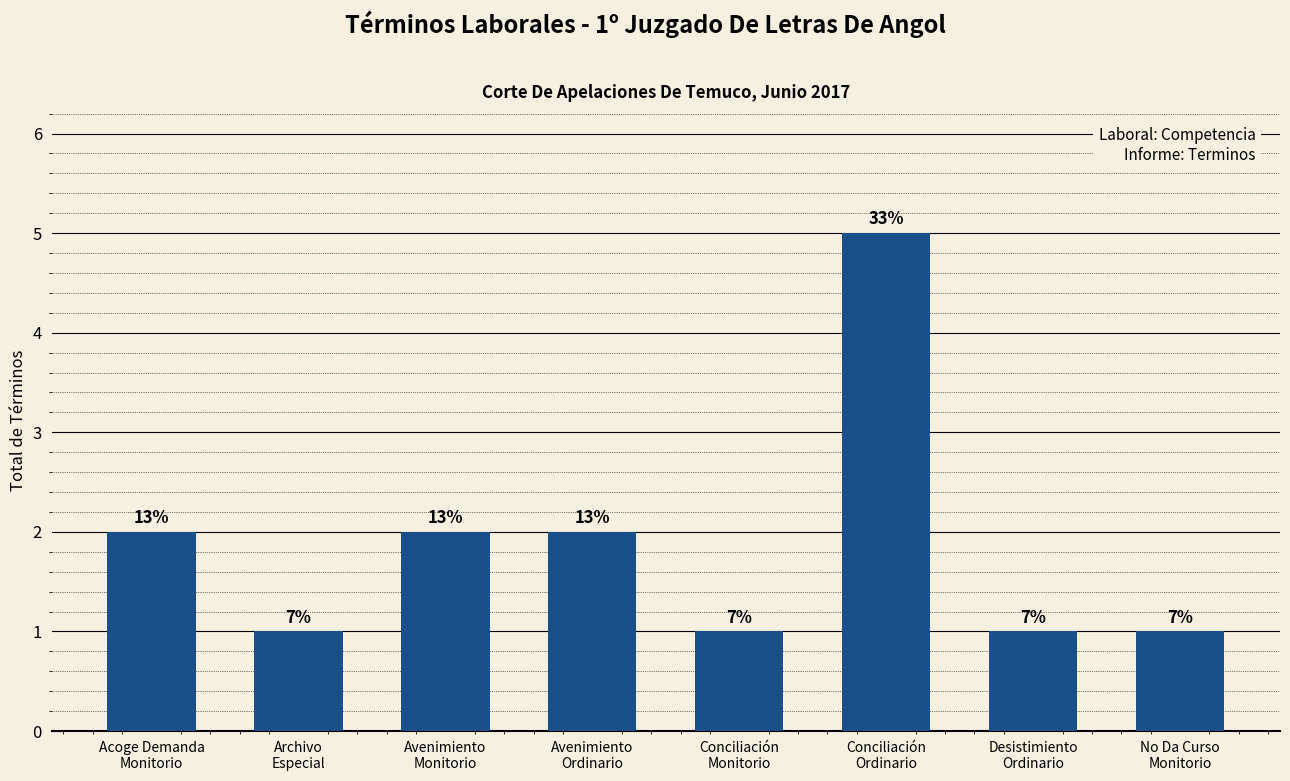

Rank the categories by value from highest to lowest.

Conciliación
Ordinario, Acoge Demanda
Monitorio, Avenimiento
Monitorio, Avenimiento
Ordinario, Archivo
Especial, Conciliación
Monitorio, Desistimiento
Ordinario, No Da Curso
Monitorio